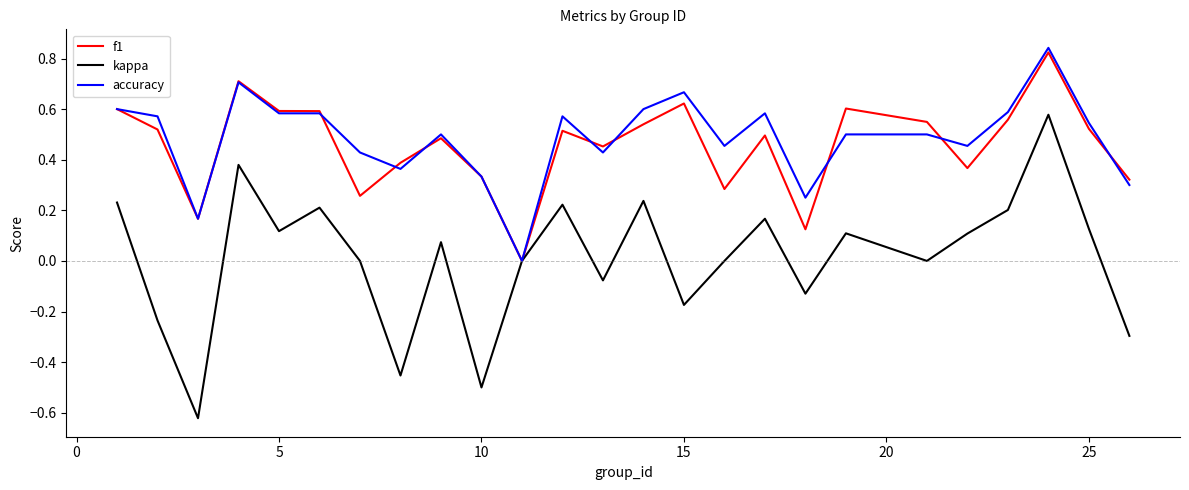

Which series has the largest range (max minus min)?

kappa